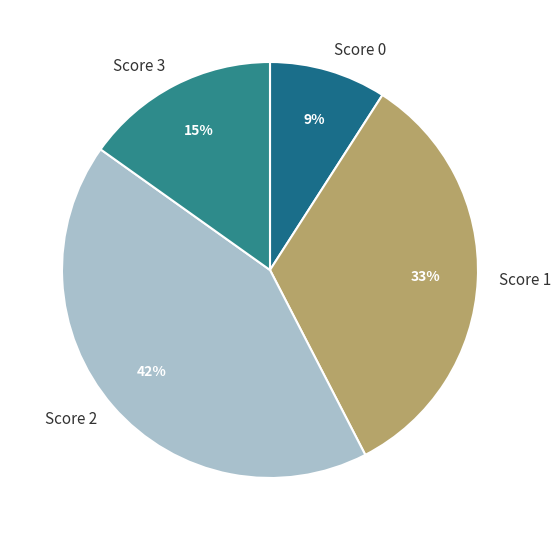

How many slices are in this pie chart?

4